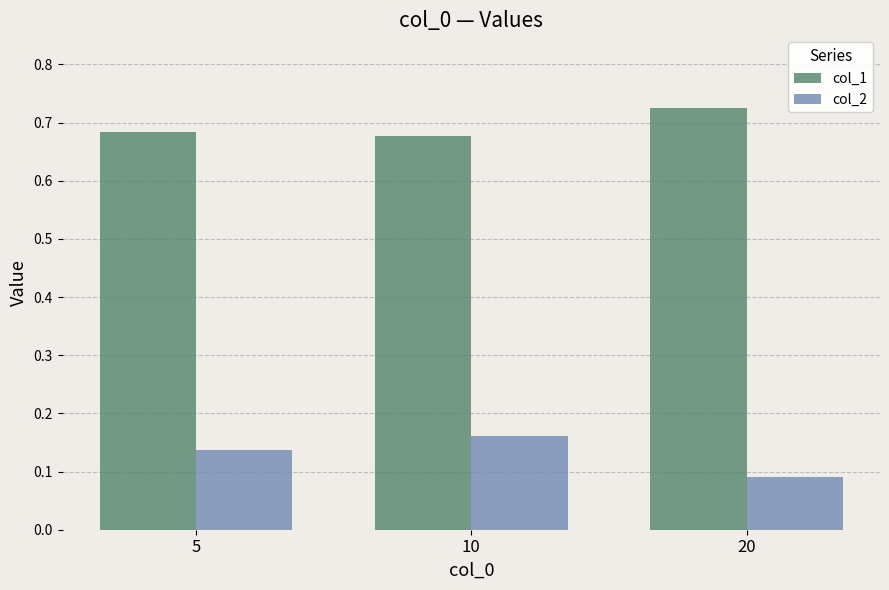

At which category does the chart reach its peak across all series?

20